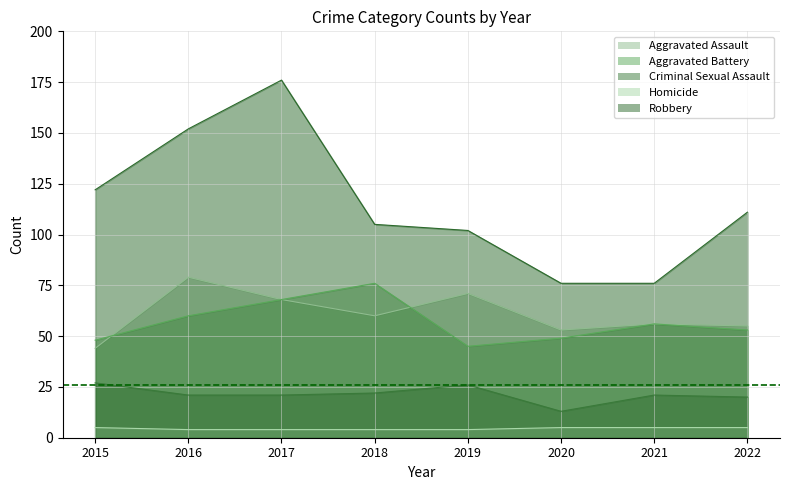

List the series in order of their peak value, lowest first.

Homicide, Criminal Sexual Assault, Aggravated Battery, Aggravated Assault, Robbery